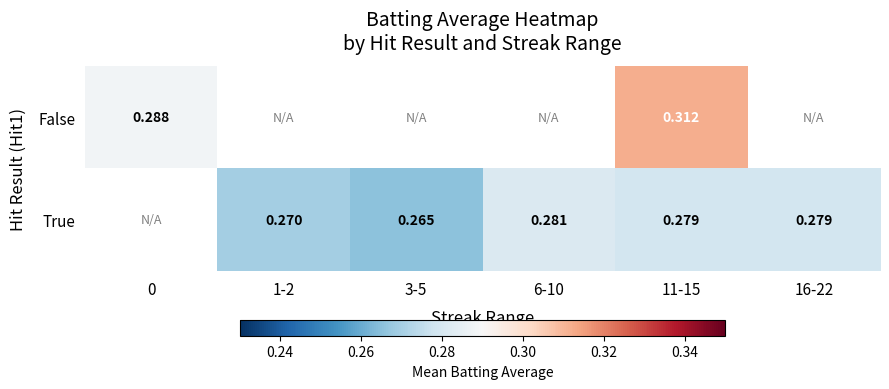

Is the value of False at 11-15 greater than the value of True at 1-2?

Yes